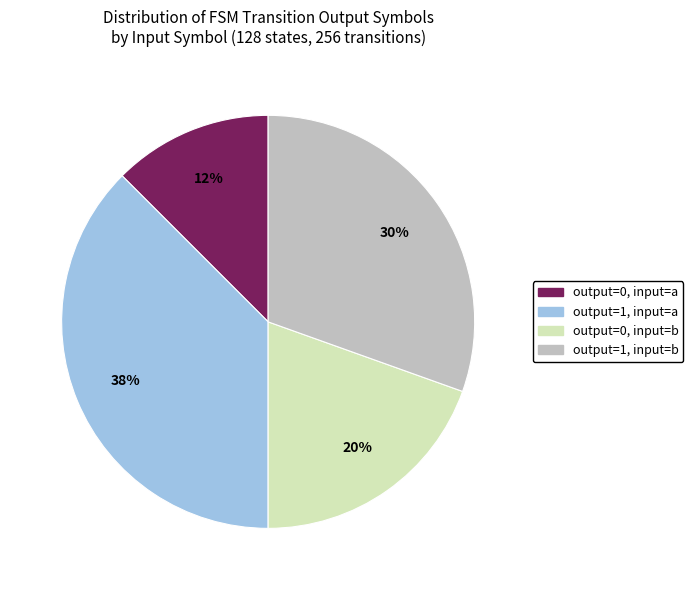

Approximately how many times larger is the value at output=0, input=a compared to output=1, input=b?

0.4